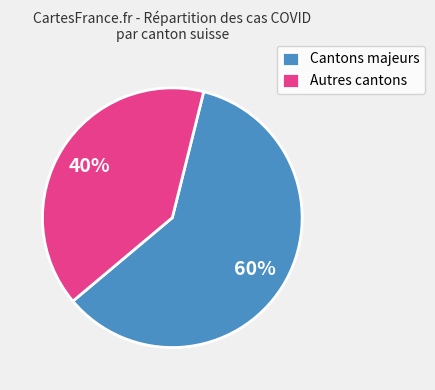

To the nearest percent, what is the difference between the largest and smallest slice percentages?

20%